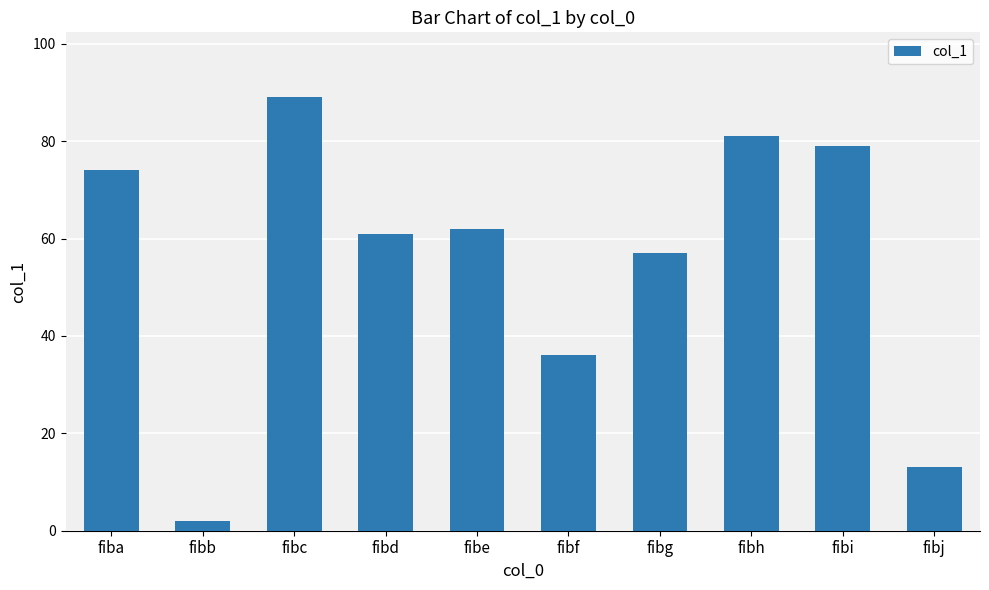

How many bars are there in total?

10